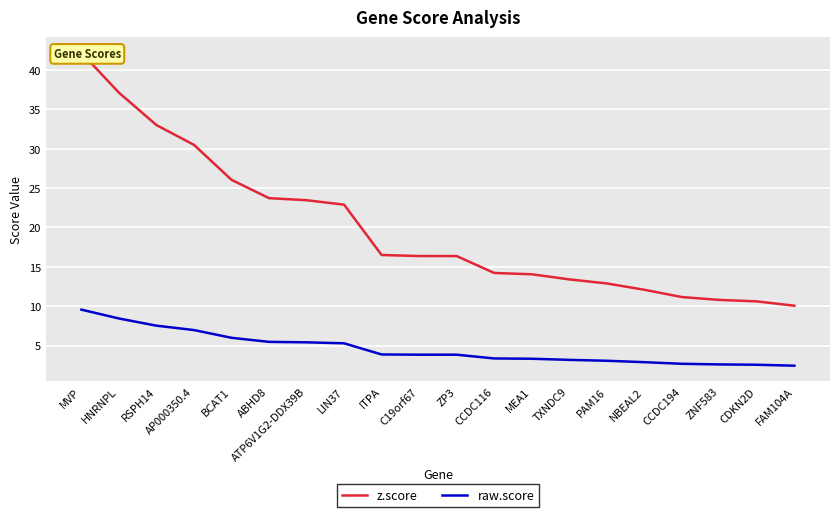

How many distinct data groups are displayed?

2